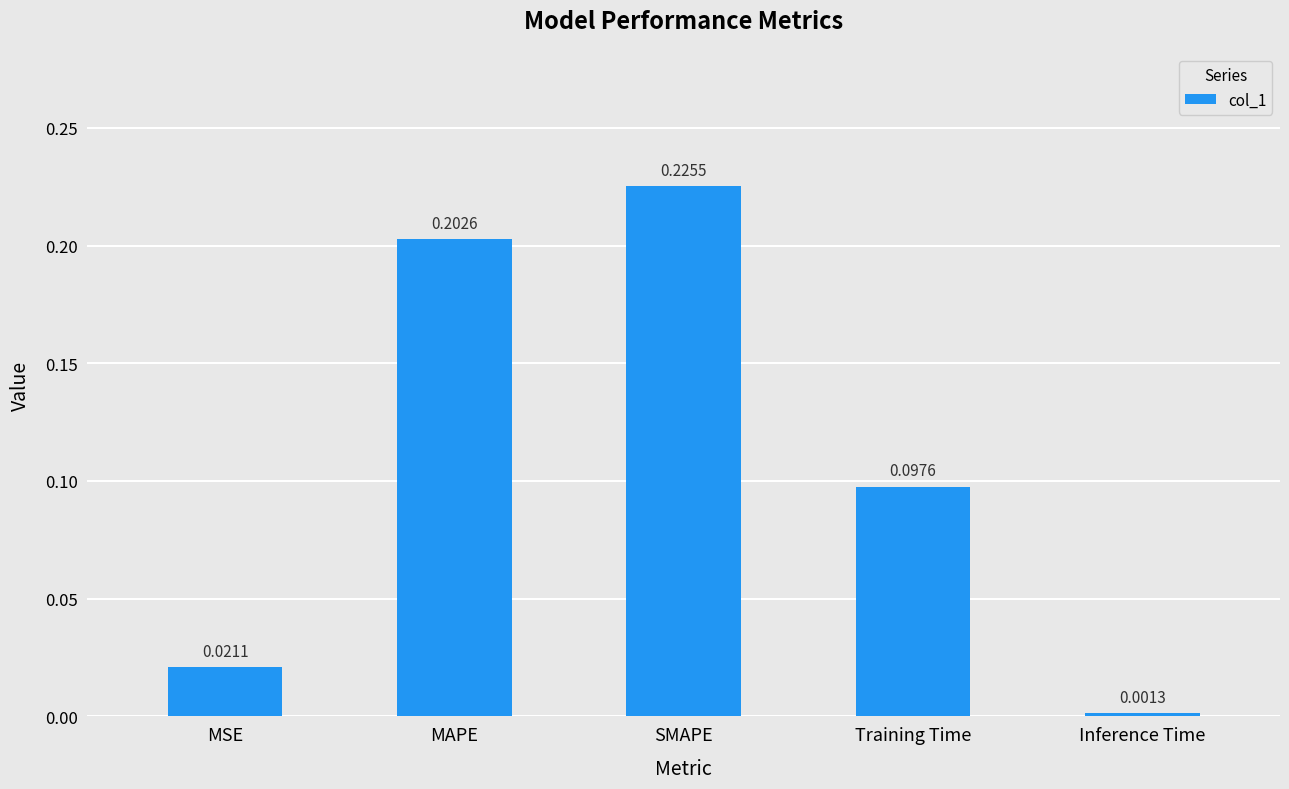

What is the label of the 5th bar from the left?

Inference Time